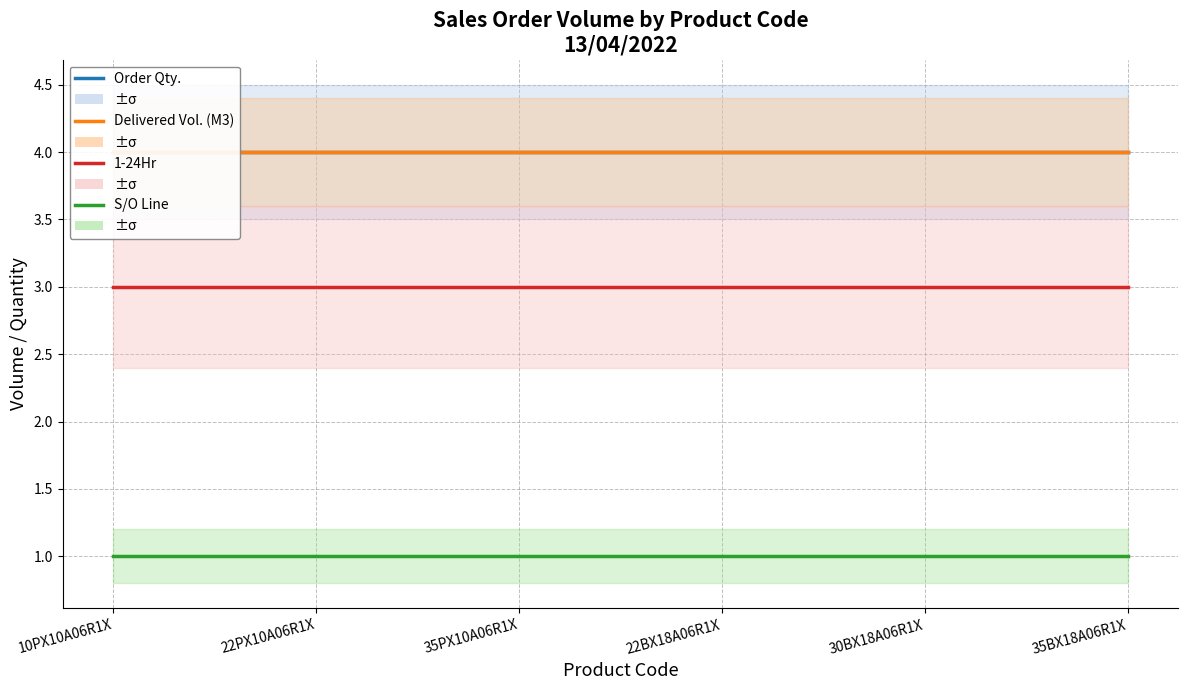

True or false: S/O Line has more than 1 interior local peaks.

False